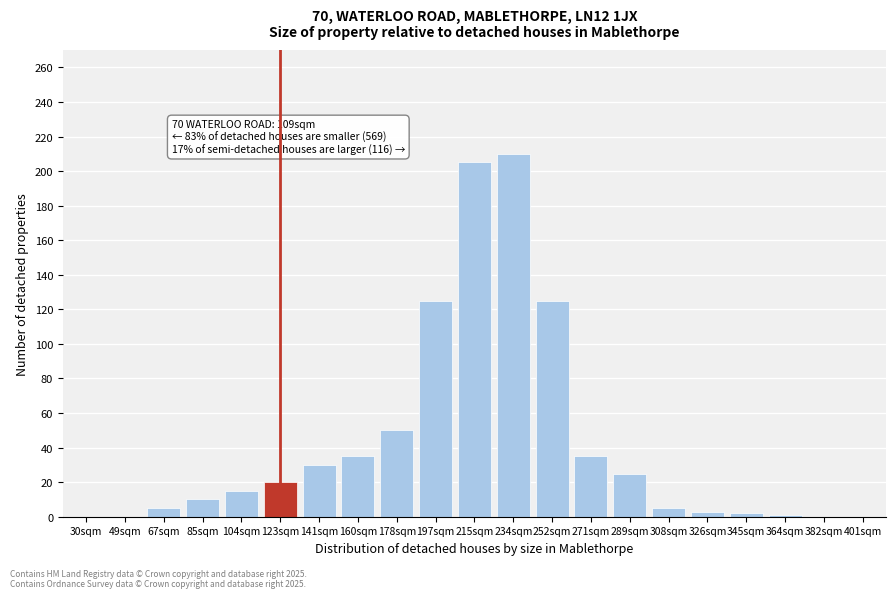

The chart shows a value of 72 at 178sqm. True or false?

False